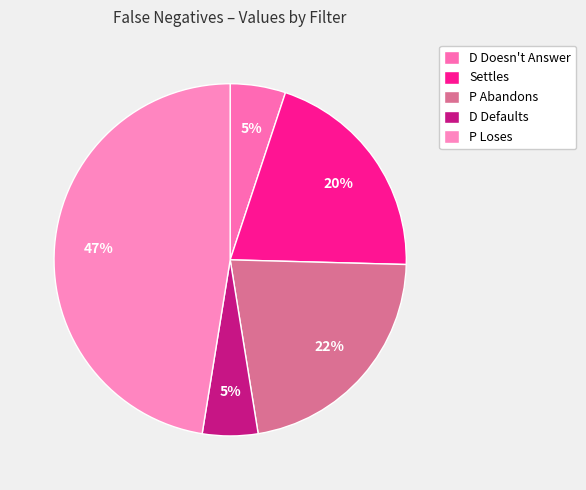

How many segments does this pie chart have?

5